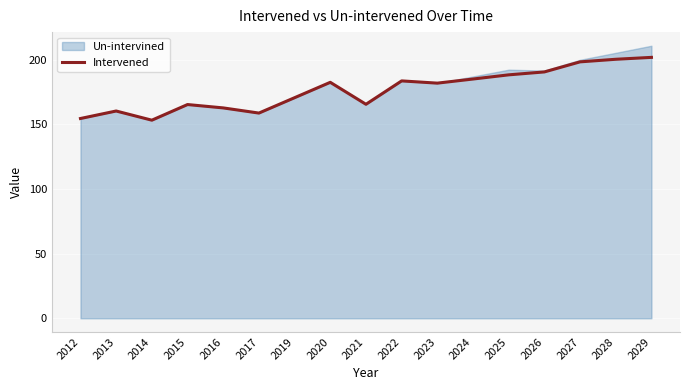

The Intervened series shows 291.2 at 2025. True or false?

False